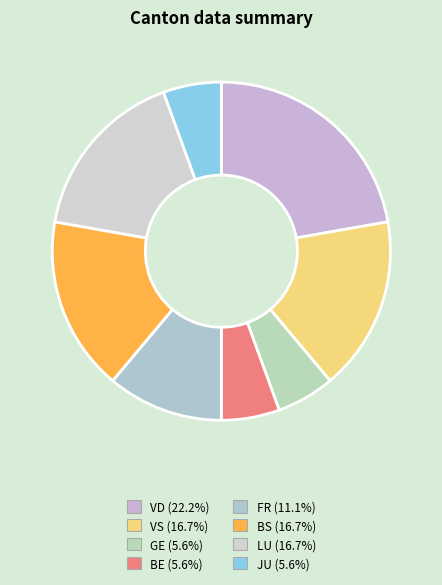

Count the number of slices in the pie.

8